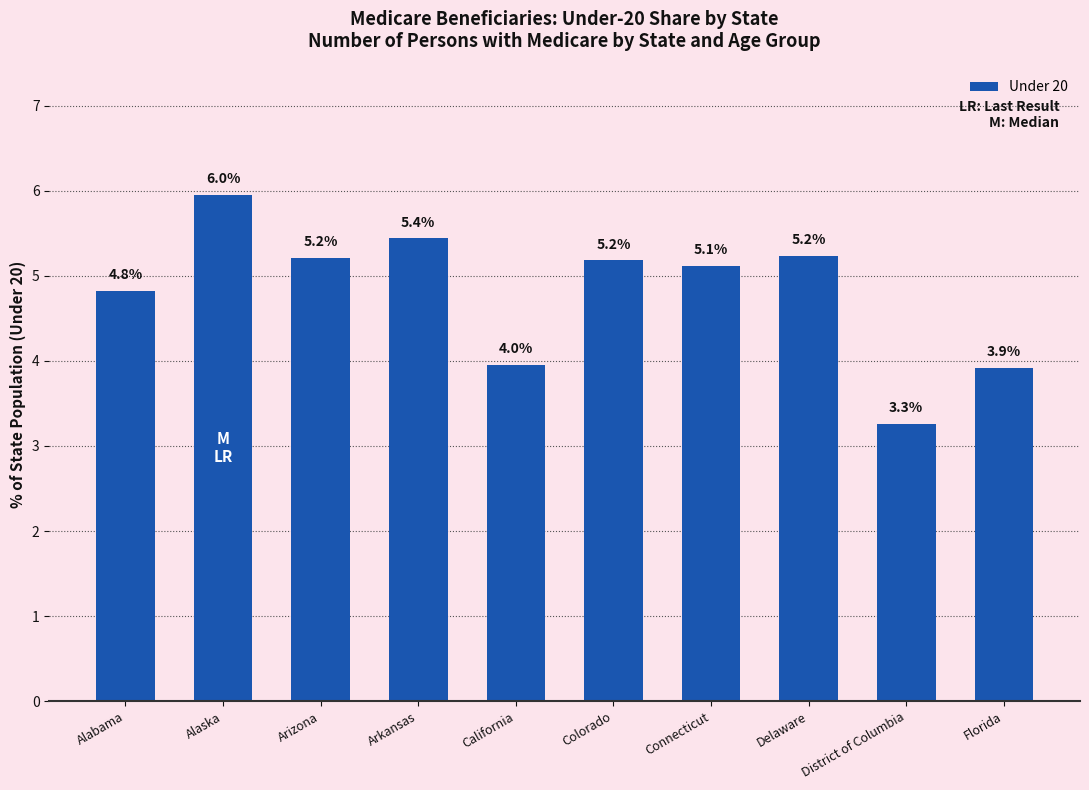

What position from the right is Delaware?

3